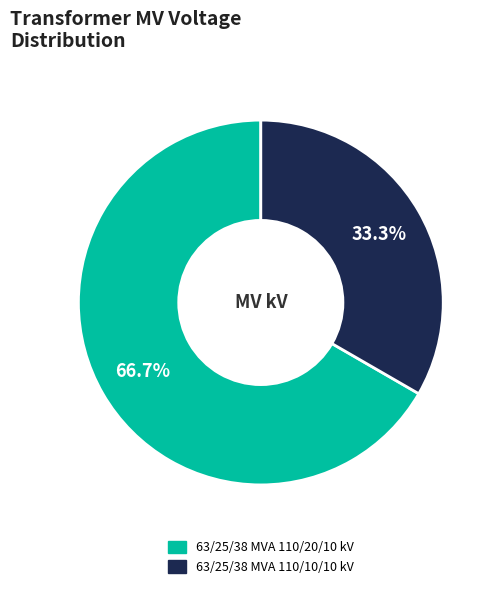

To the nearest percent, what is the average slice percentage?

50%